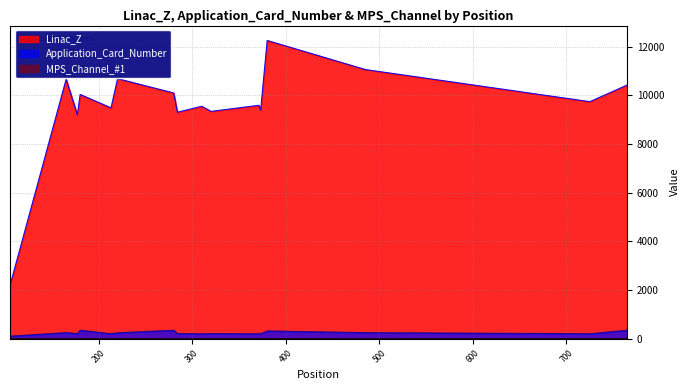

Which series has the widest spread of values?

Linac_Z